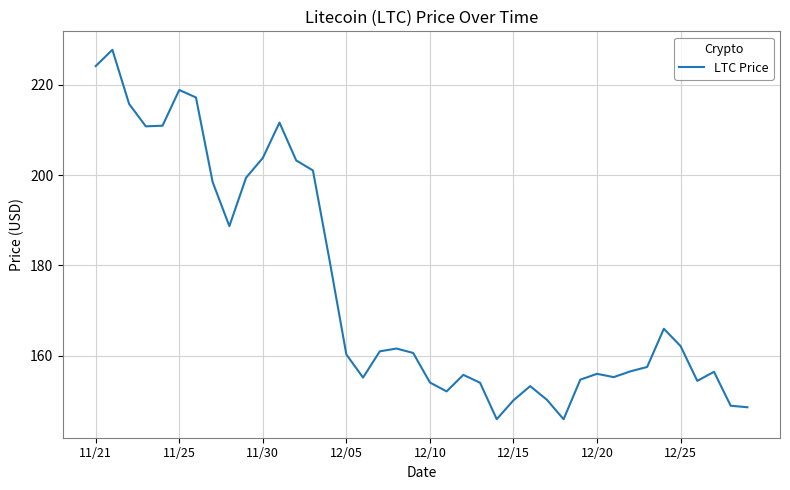

What is the minimum value shown in the chart?

145.9